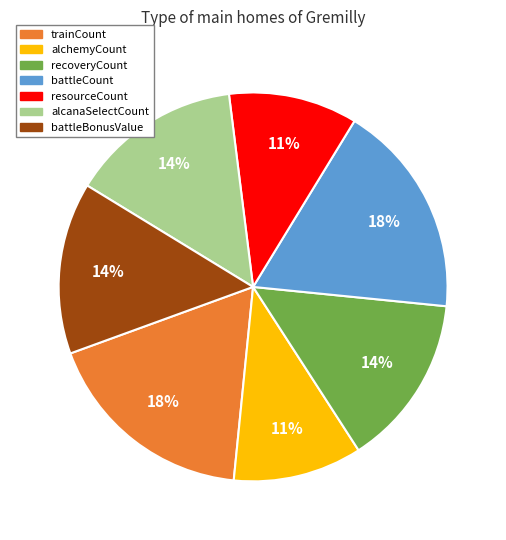

Is there a majority slice in this chart?

No